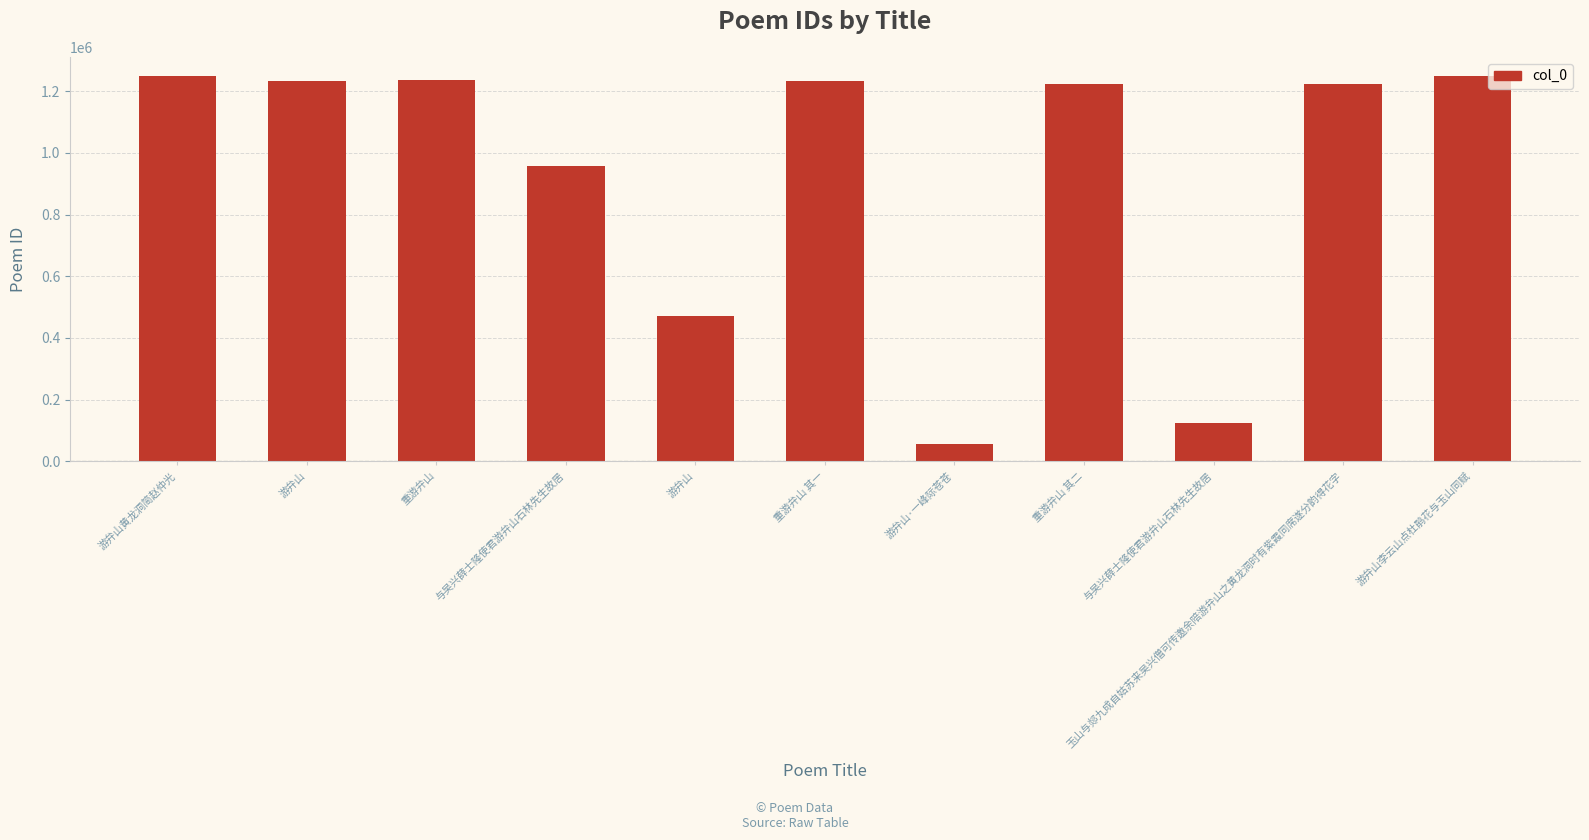

How many categories are shown in the chart?

11